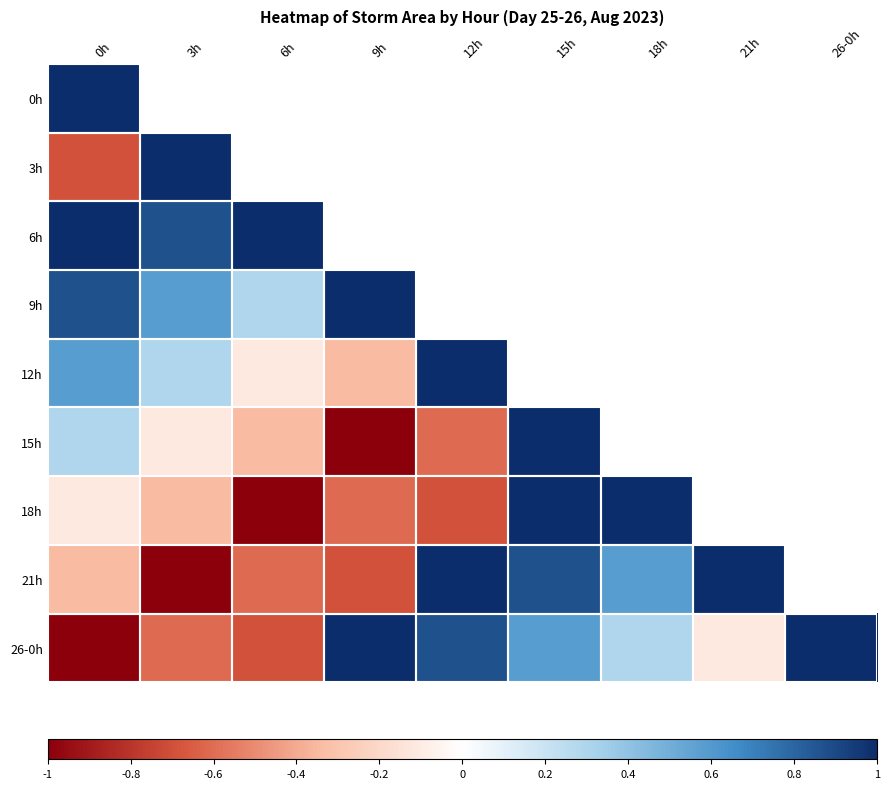

How many positive values does the 9h series have?

4